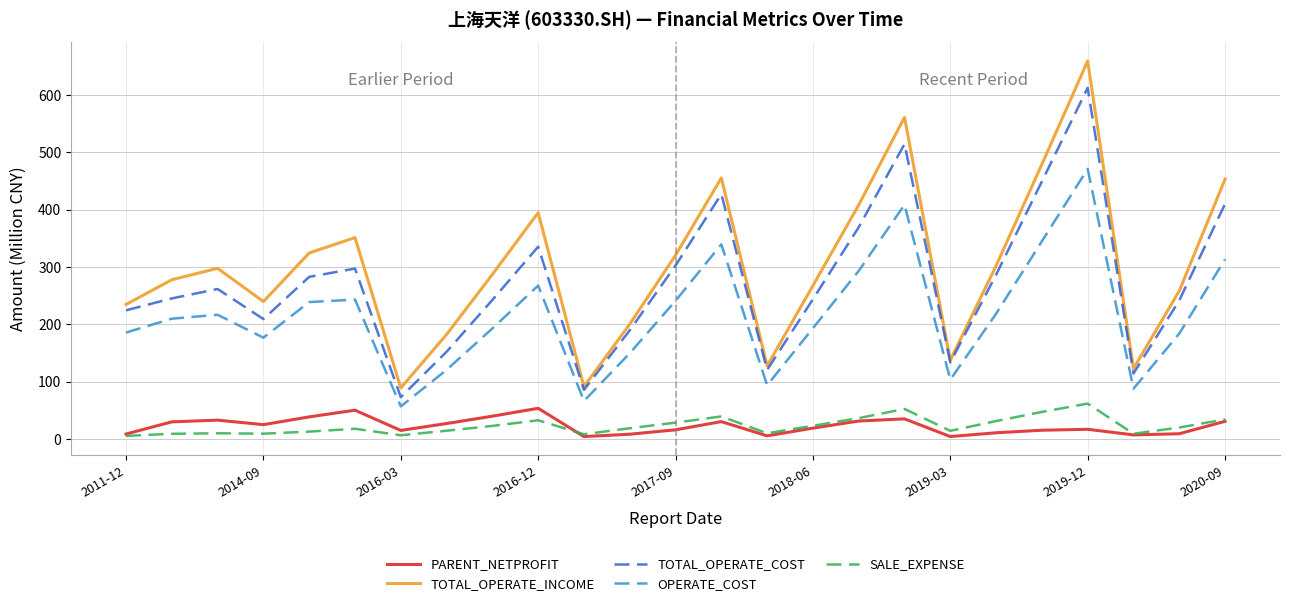

What is the difference between the maximum and minimum values in the PARENT_NETPROFIT series?

49.3